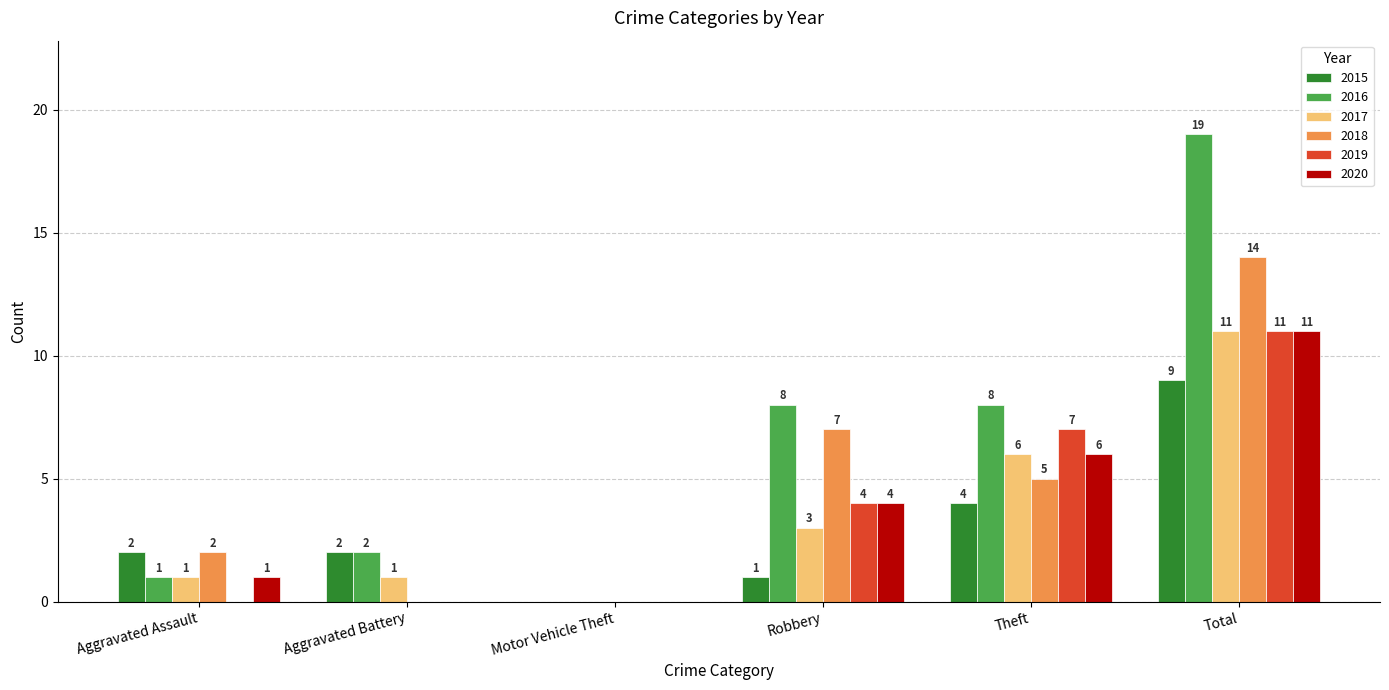

The value of 2020 at Theft is 6. True or false?

True